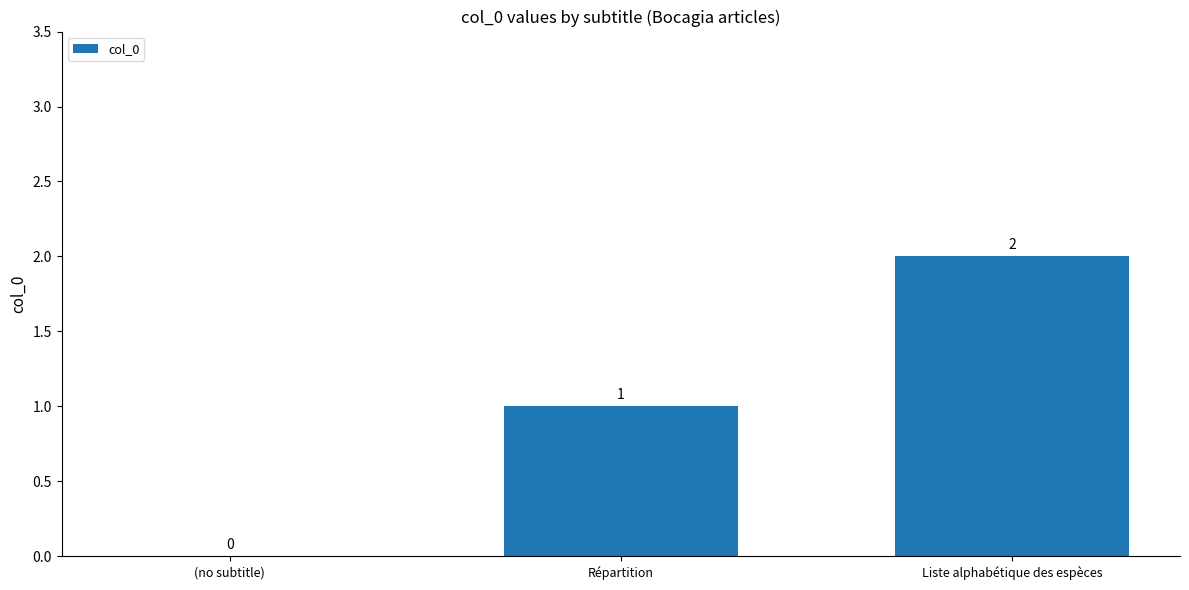

Count the values in the range 0 to 2.

3